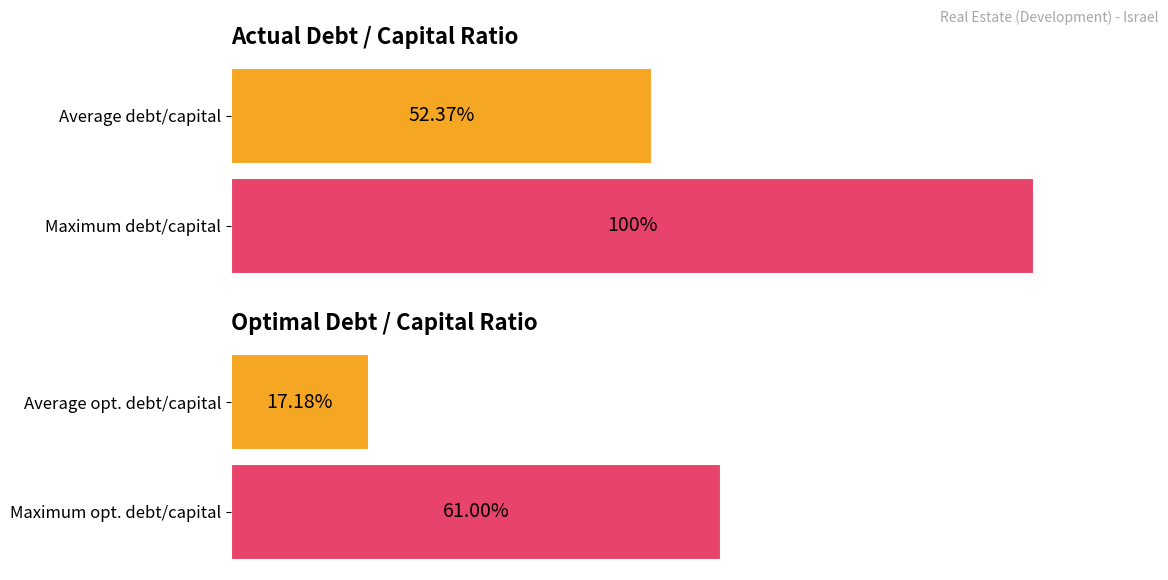

The value of optimal_debt_capital at Maximum opt. debt/capital is 61.0. True or false?

True